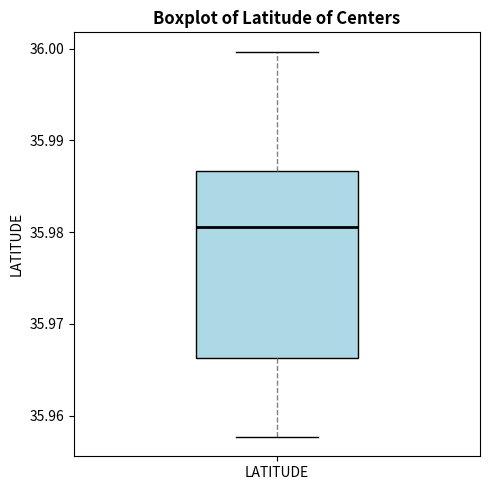

Transcribe this box plot: give where the median line is, the range the box spans, and where the two whiskers end, as read against the y-axis. The values are not printed on the chart, so give them approximately, as read against the axis.

median 35.981, box 35.966 to 35.987, whiskers 35.958 to 36.000